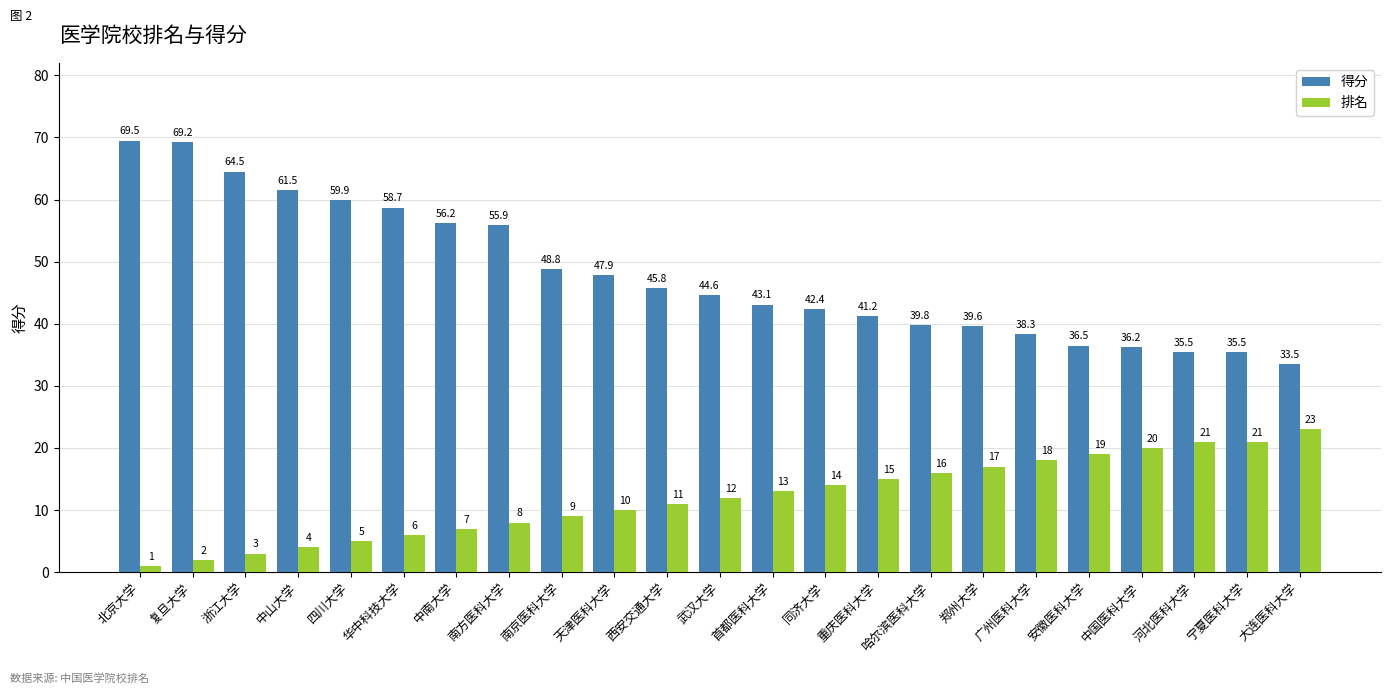

Count the number of categories in the chart.

23